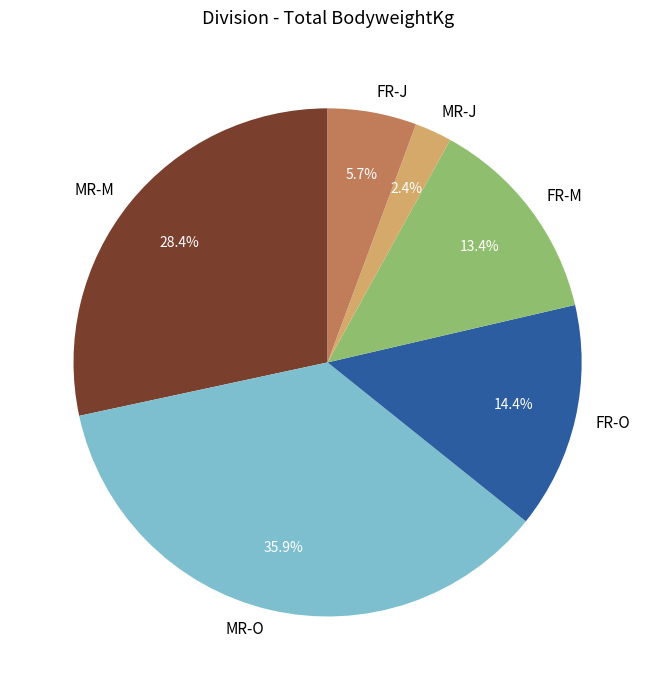

Is there any slice that represents more than half of the pie?

No